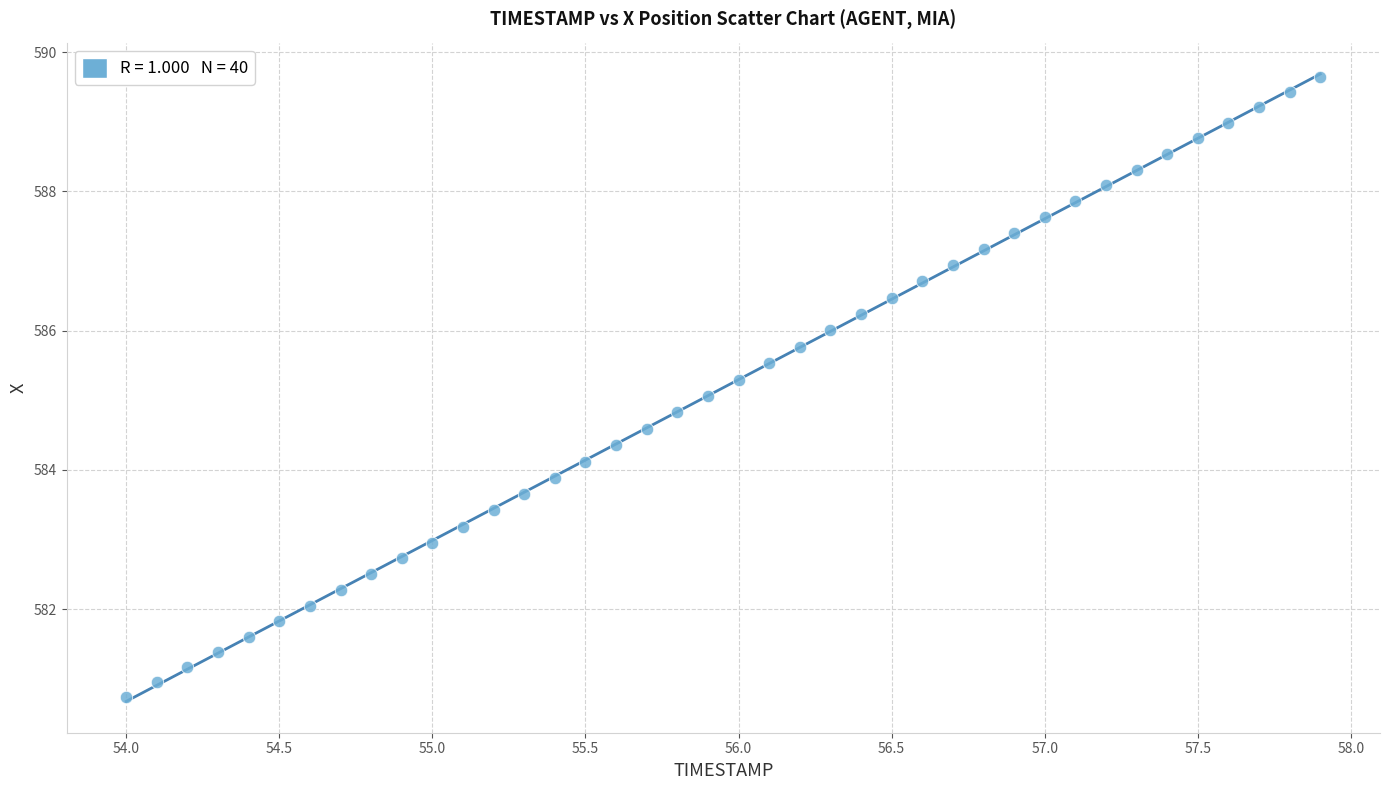

What is the range of X values (max minus min)?

3.9